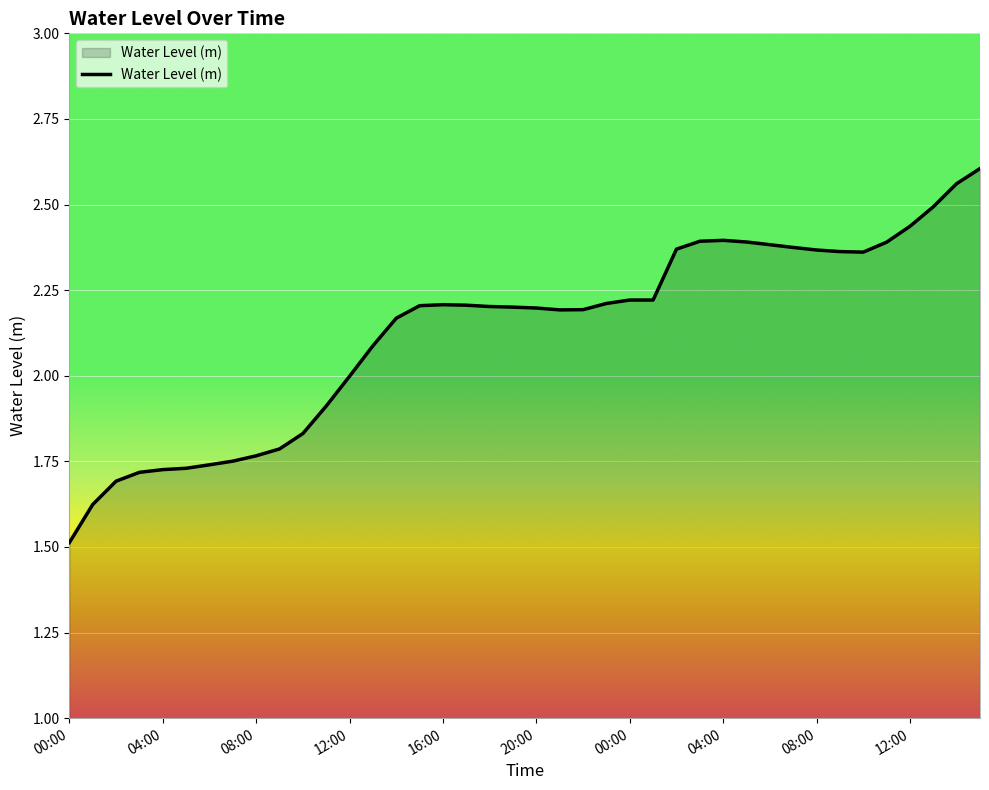

Where is the first local minimum?

21:00